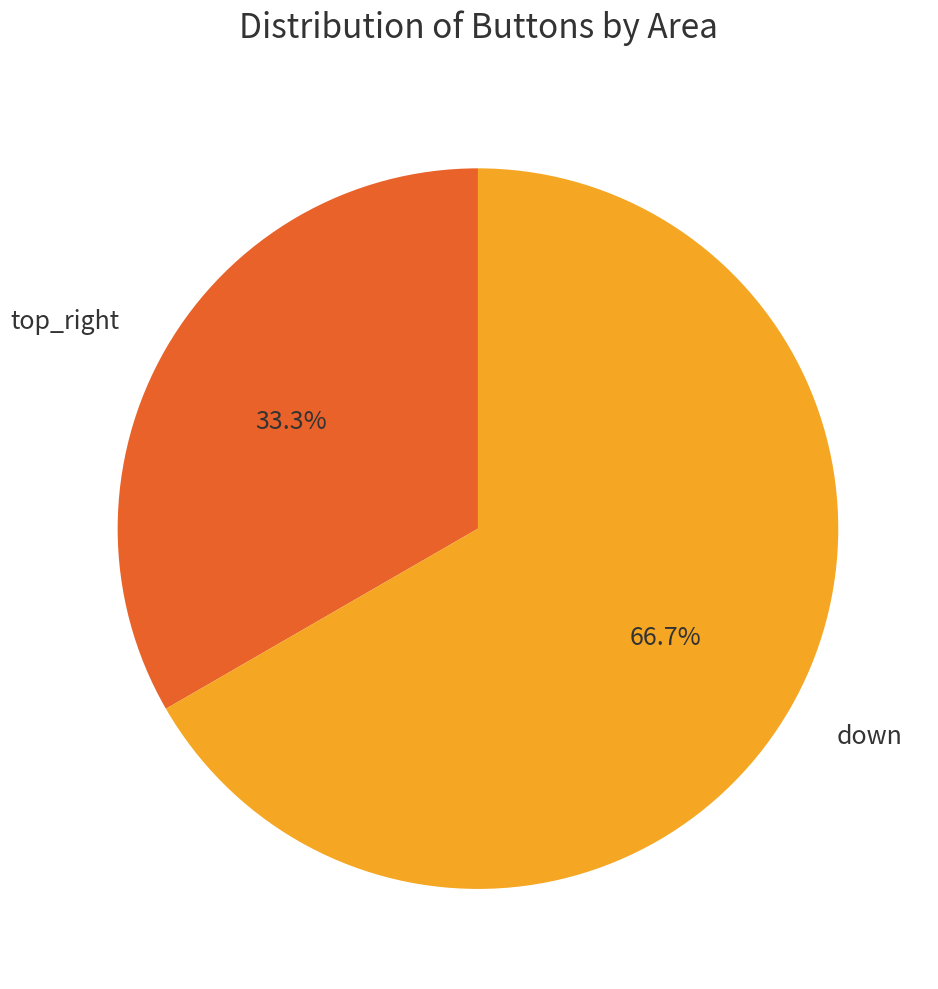

To the nearest percent, what is the average slice percentage?

50%